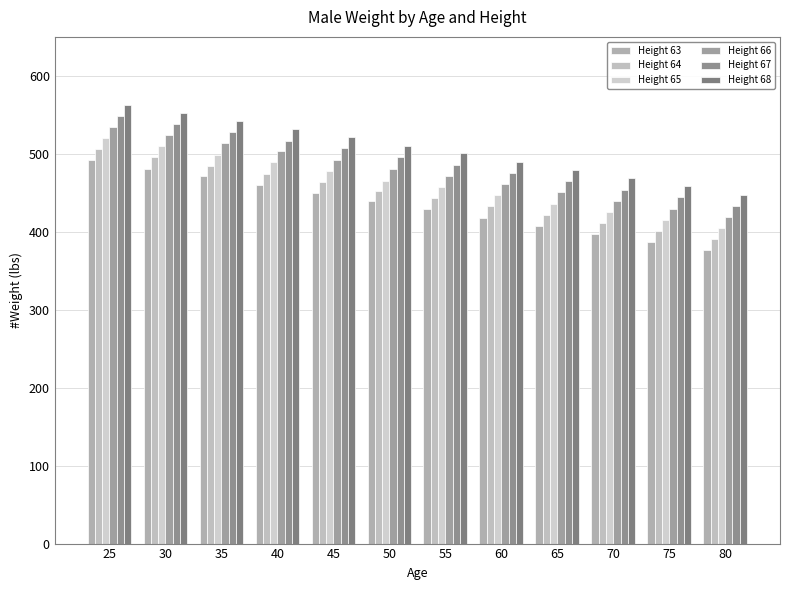

Rank the series by their average value, from lowest to highest.

Height 63, Height 64, Height 65, Height 66, Height 67, Height 68